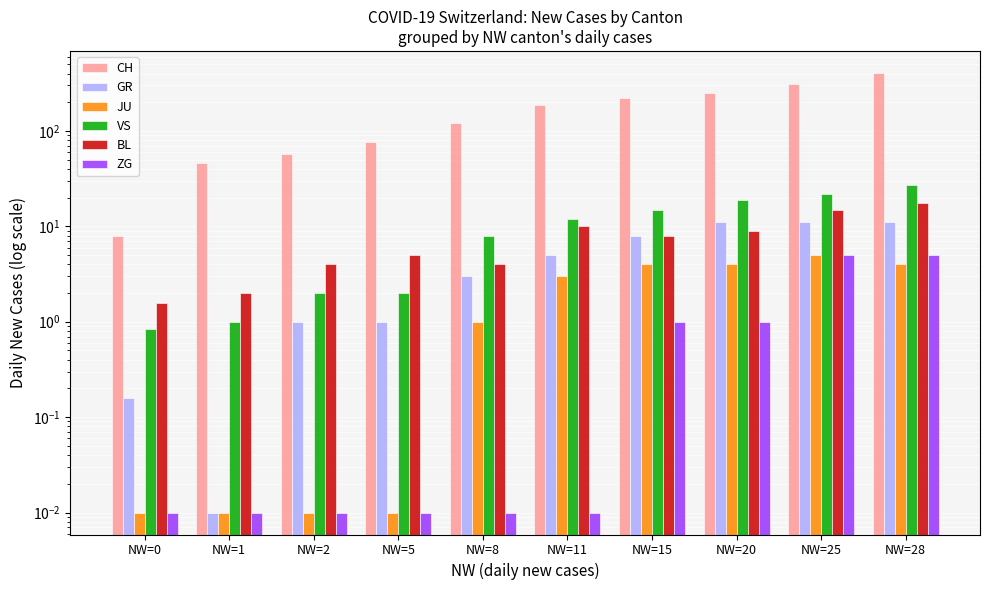

What value does the GR series have at NW=11?

5.0